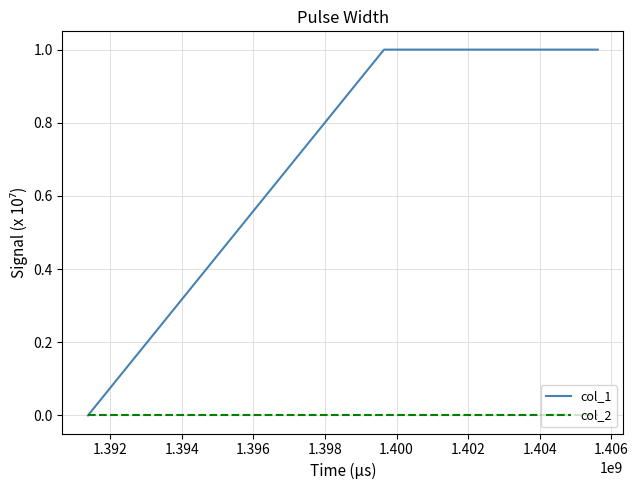

Which series has the largest total across all categories?

col_1